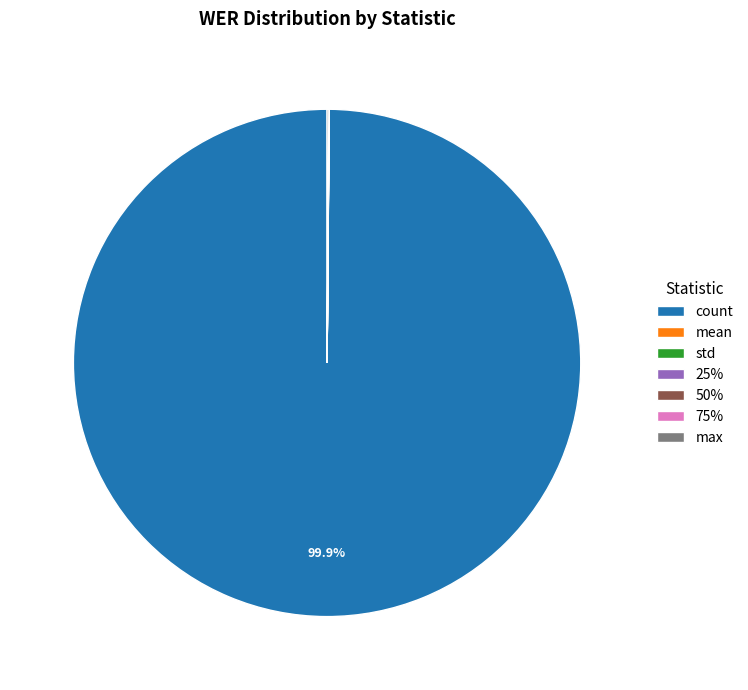

Which category has the biggest portion of the pie?

count